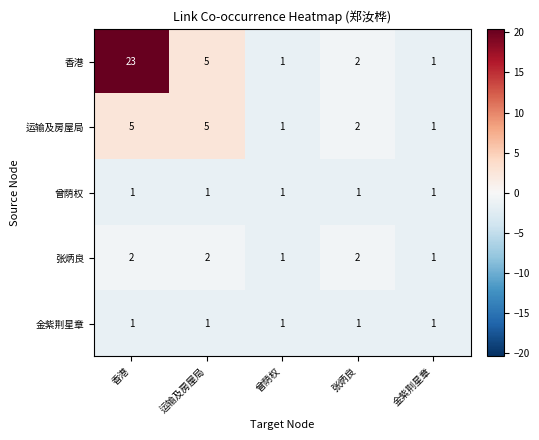

Reading left to right, what are all the values shown in this chart?

香港: 23	5	1	2	1
运输及房屋局: 5	5	1	2	1
曾荫权: 1	1	1	1	1
张炳良: 2	2	1	2	1
金紫荆星章: 1	1	1	1	1